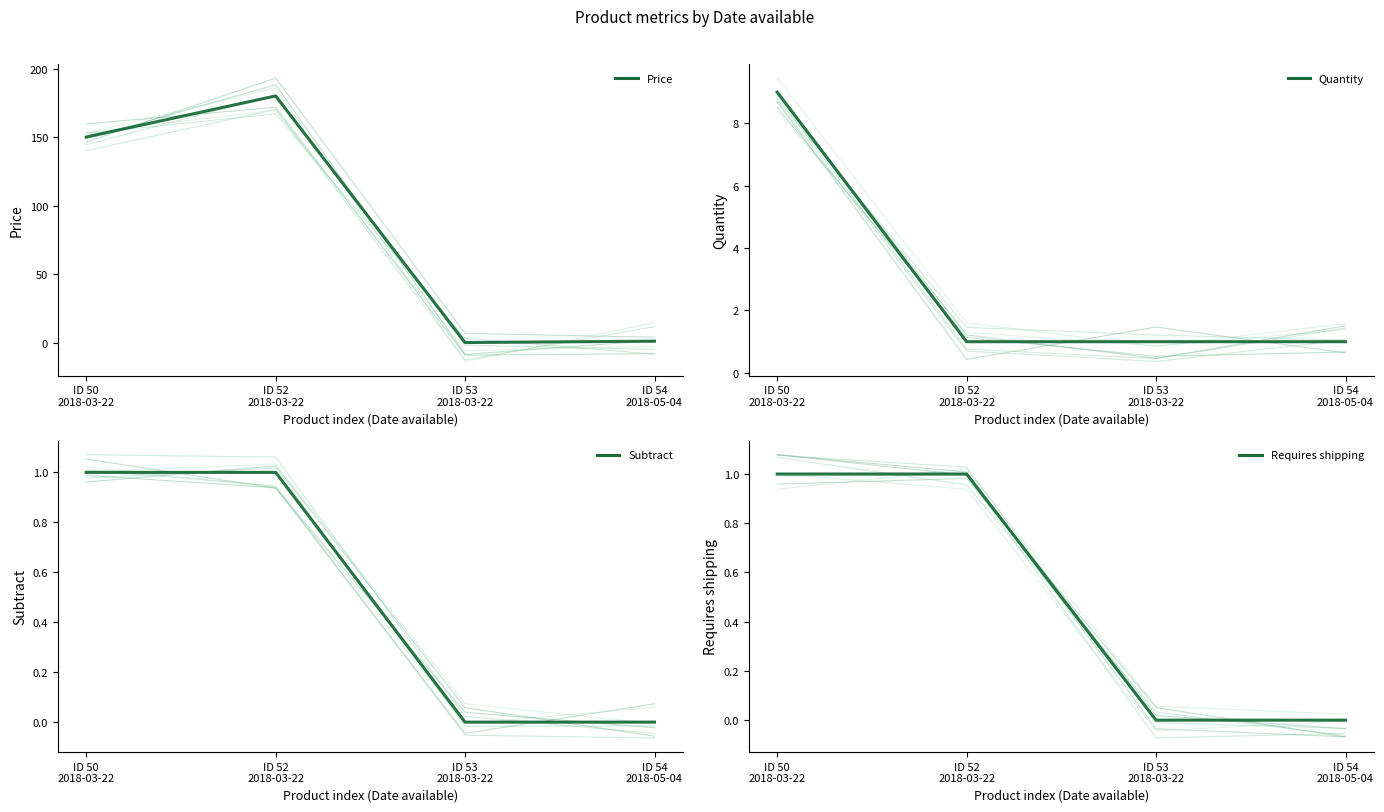

What is the total value across all series at 2018-03-22?

161